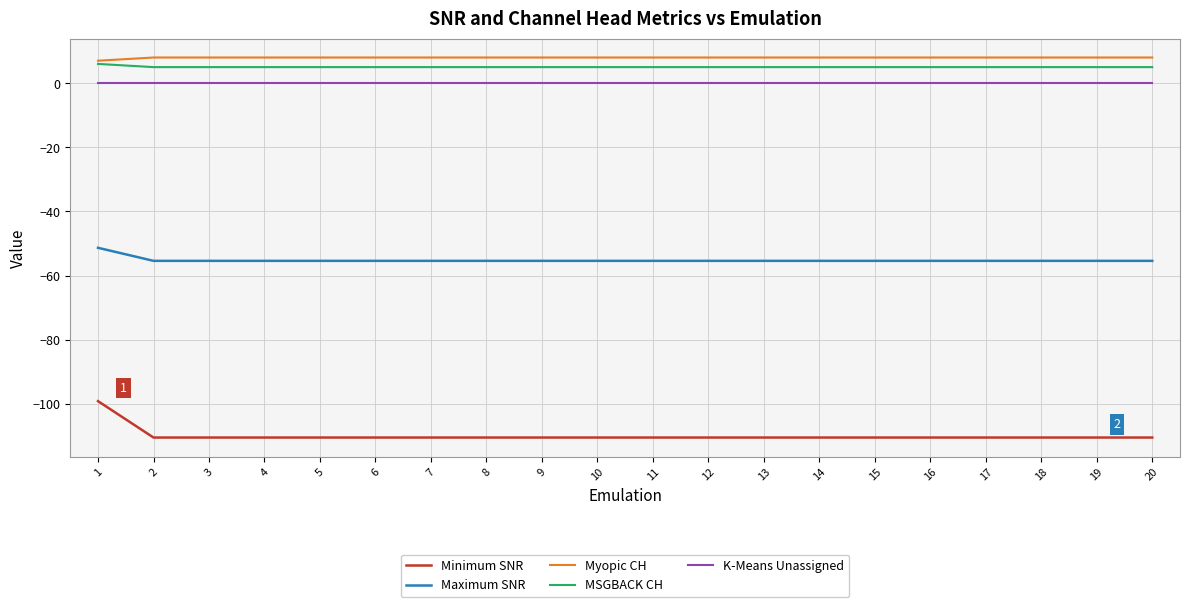

True or false: K-Means Unassigned and Maximum SNR intersect in this chart.

False